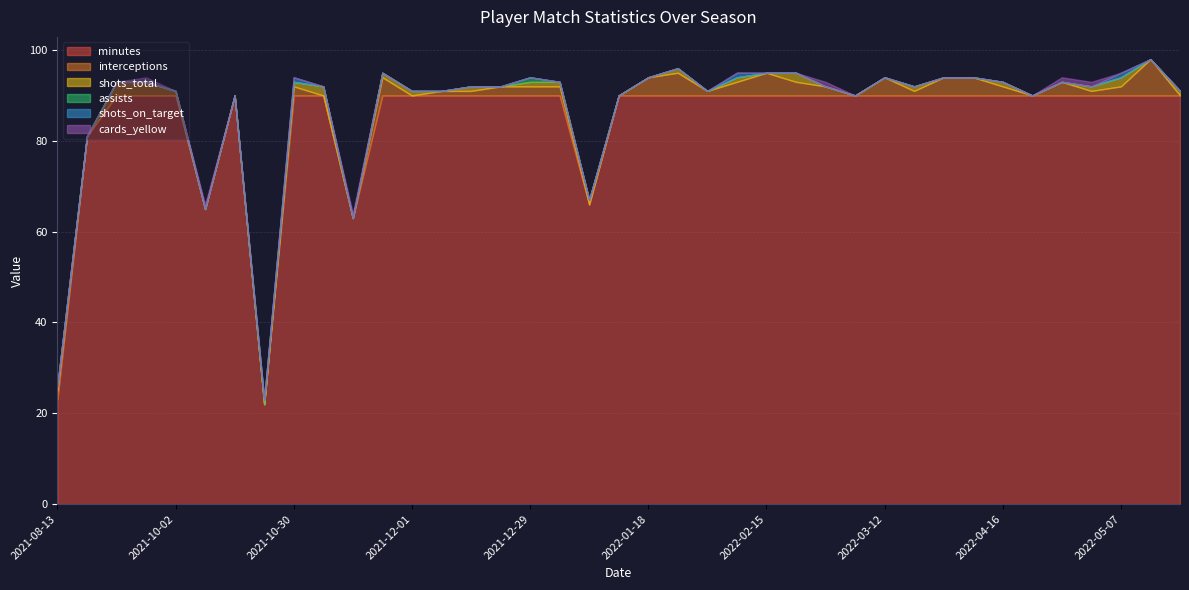

How many data points in shots_total are above 0?

17